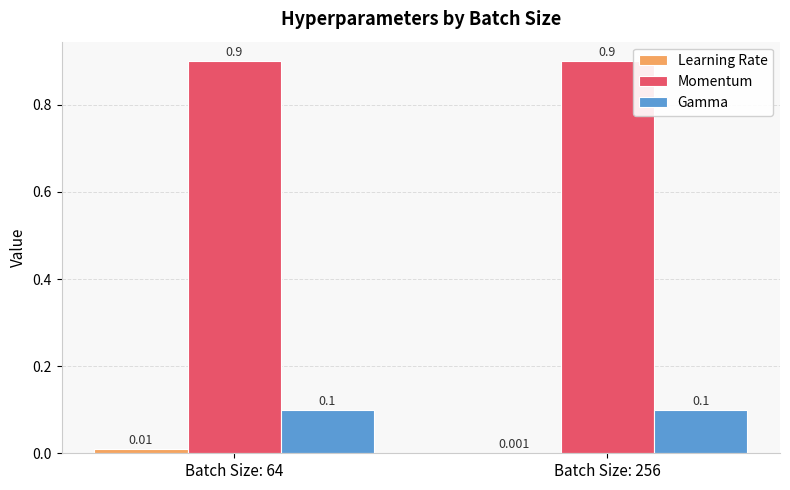

True or false: Gamma has a value of 0.2 at Batch Size: 64.

False